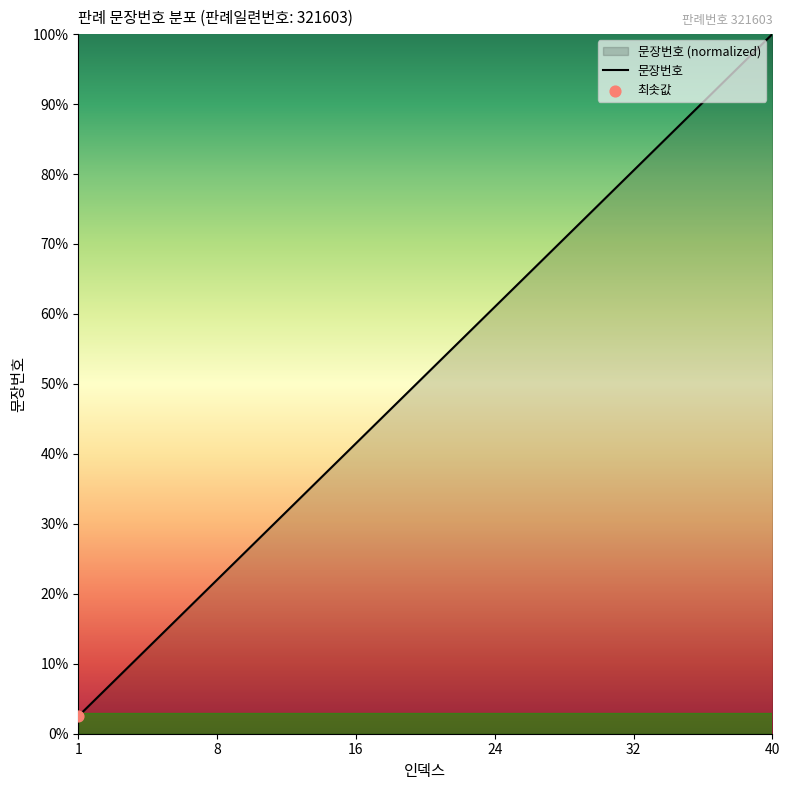

Between 36 and 4, which is larger?

36